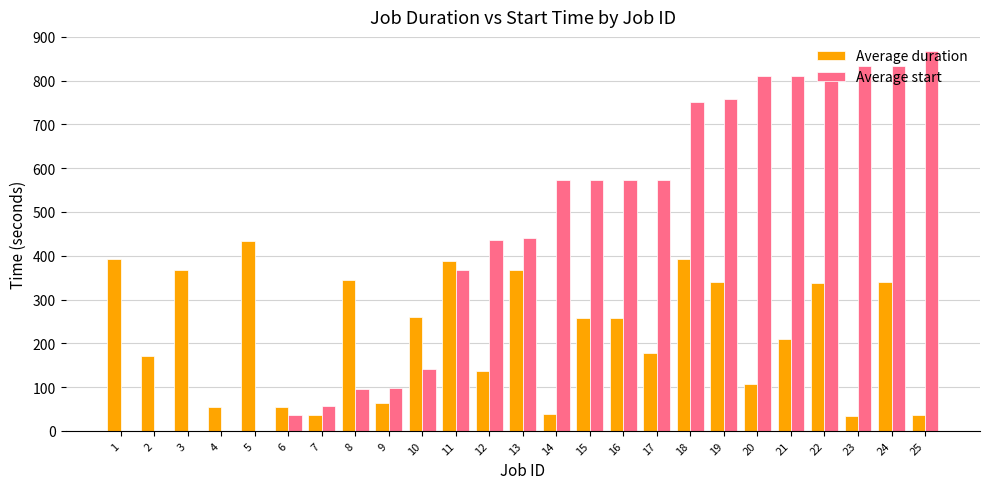

What is the difference between the Average start values at 25 and 9?

771.2